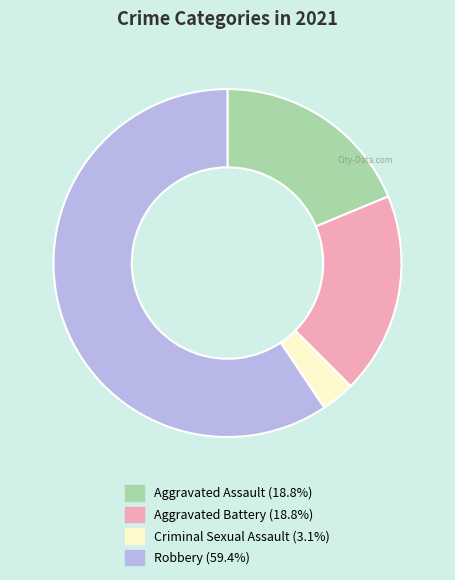

What is the ratio of the value at Aggravated Battery to the value at Aggravated Assault?

1.0